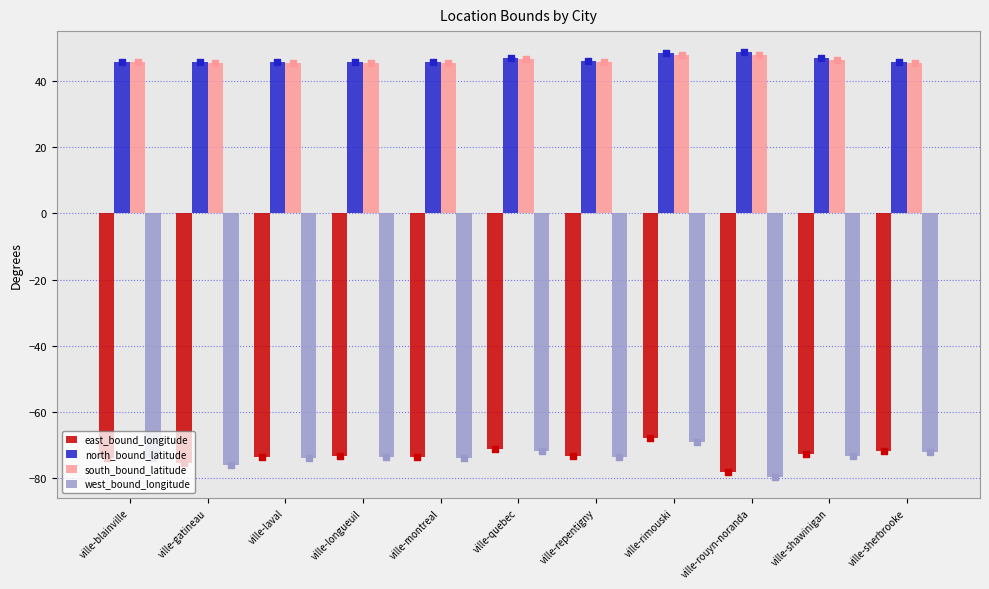

What is the total value across all series at ville-repentigny?

-55.2